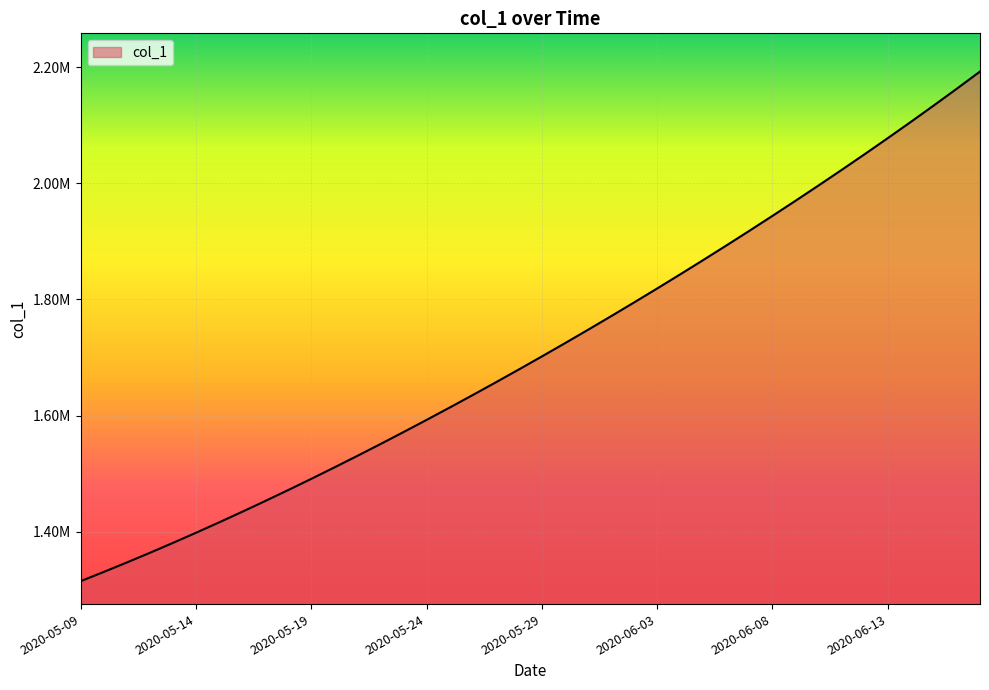

Does the chart display data point markers on the line(s)?

No